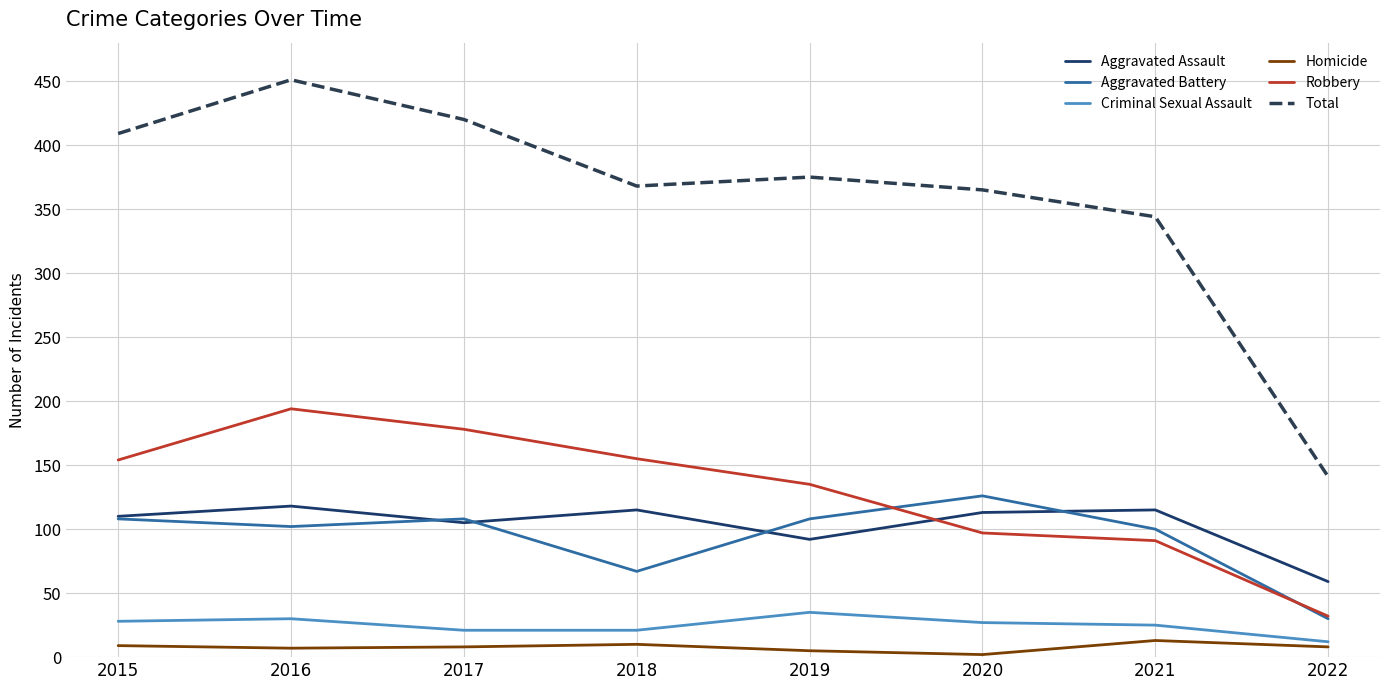

At how many categories does at least one series exceed 279?

7